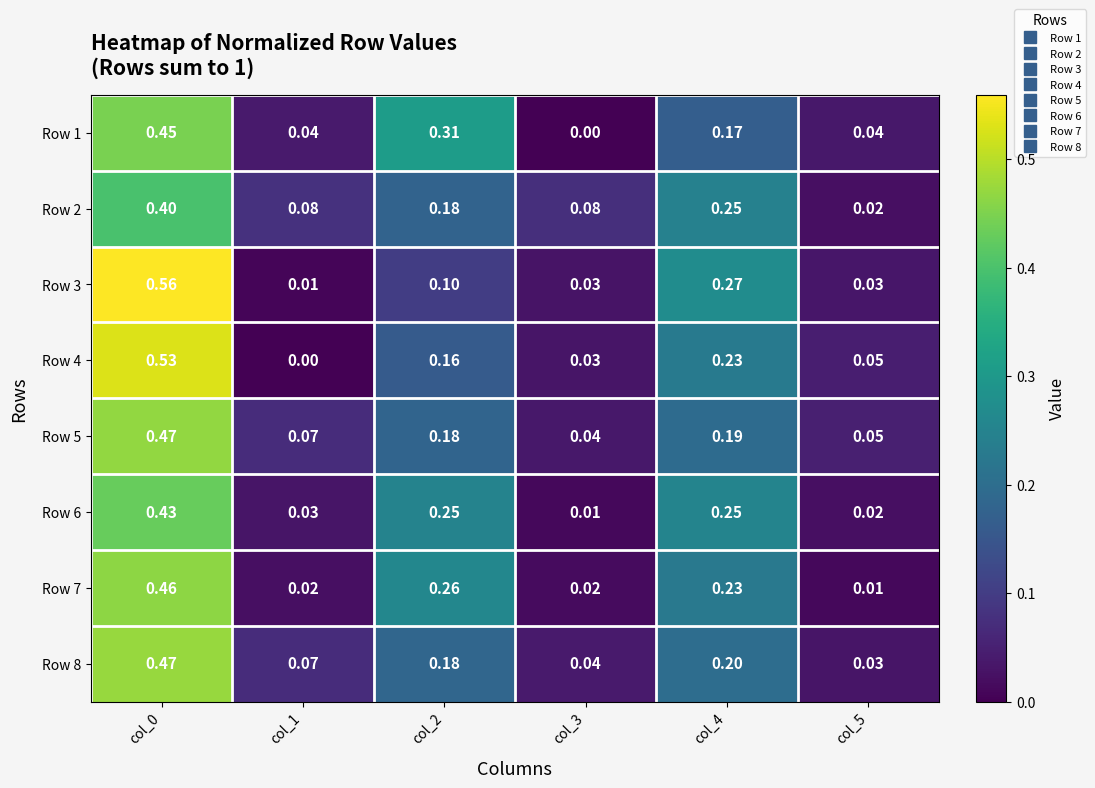

Is the value of Row 3 at col_5 greater than the value of Row 8 at col_1?

No